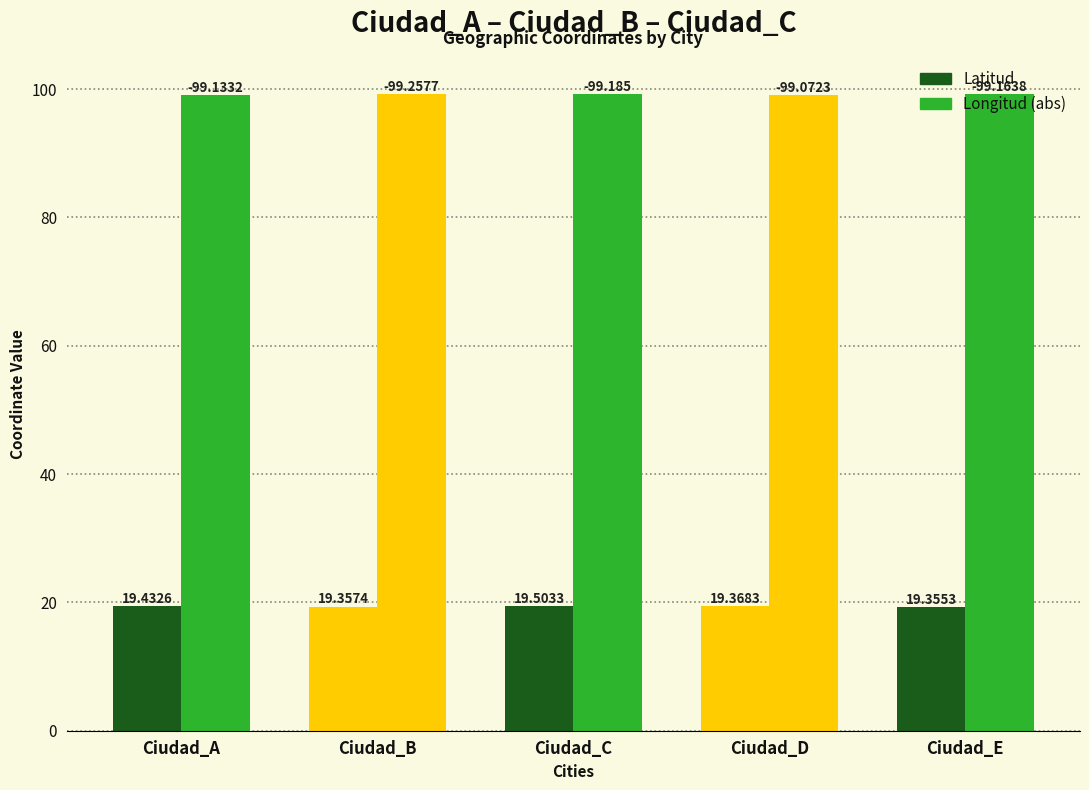

Which series has the widest spread of values?

Longitud (abs)